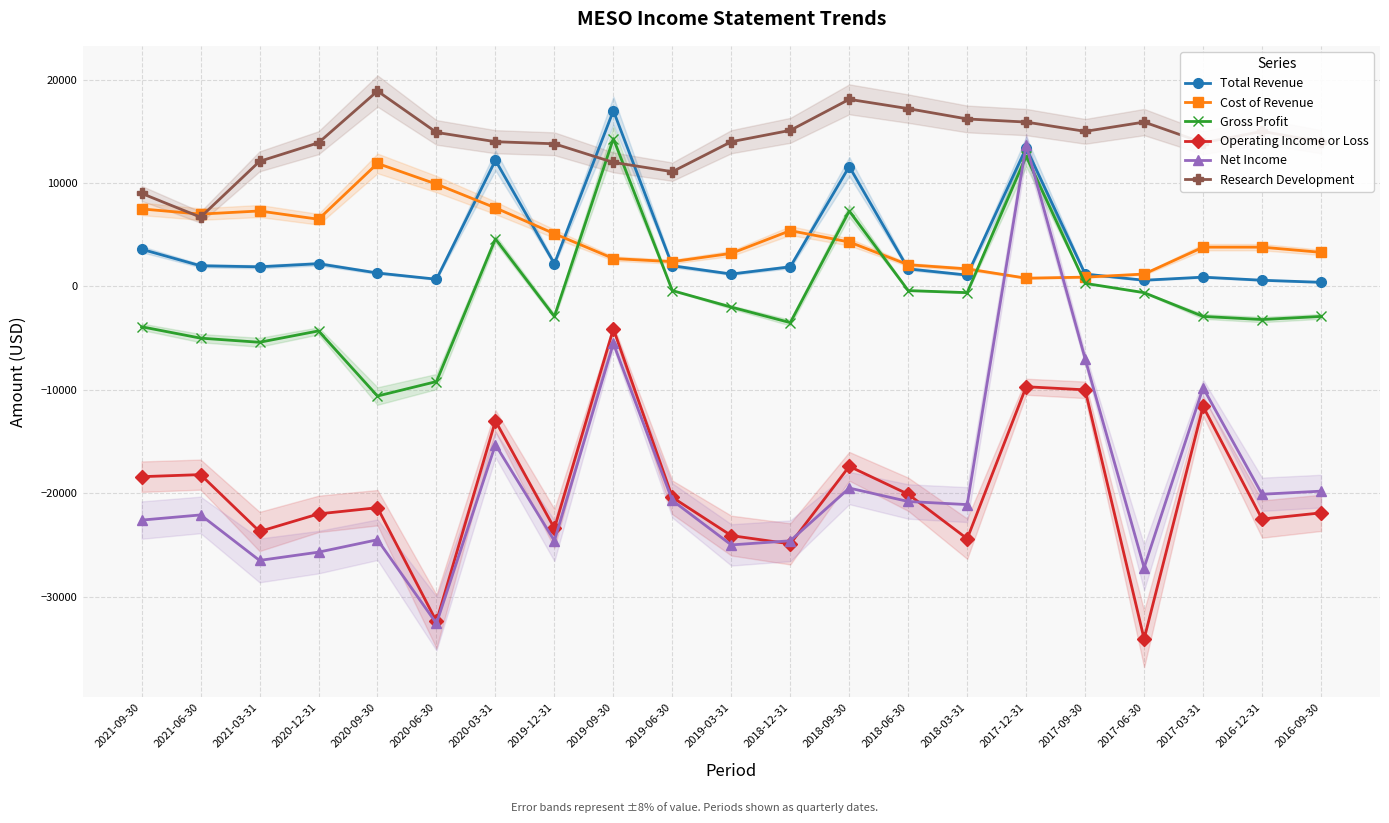

What is the label of the 12th point from the left?

2018-12-31